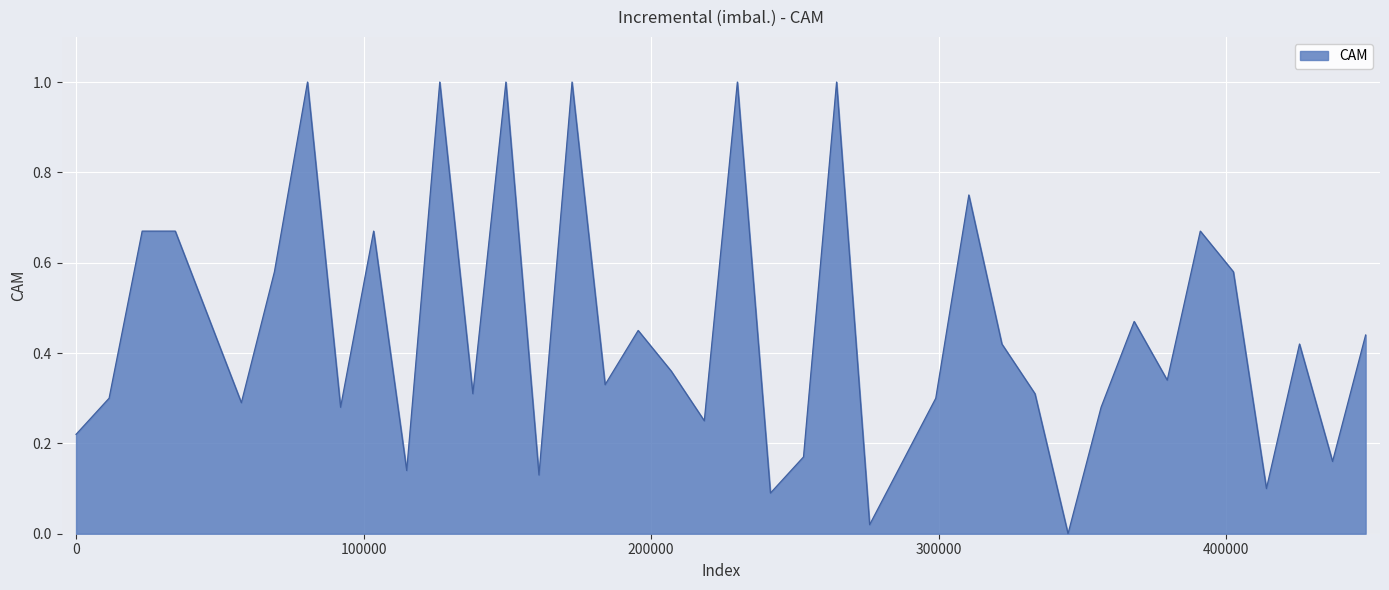

What is the difference between the maximum and minimum values?

1.0